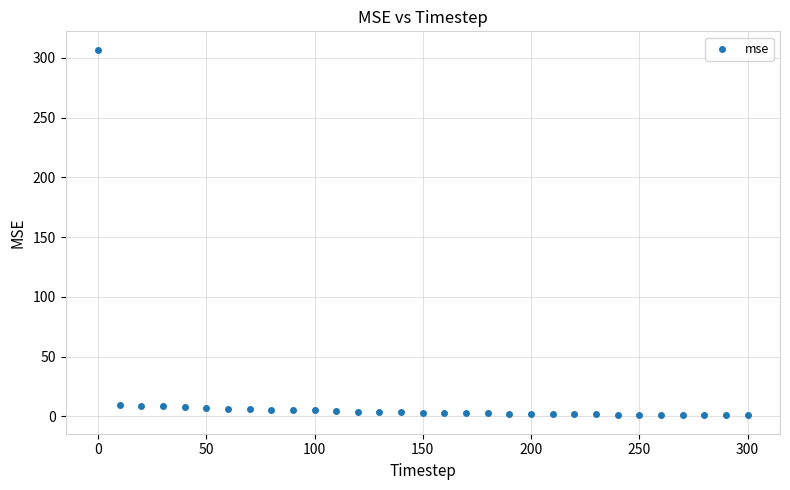

What is the range of X values (max minus min)?

300.0